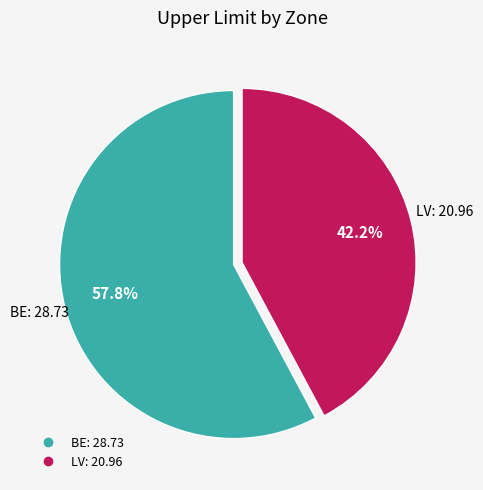

True or false: LV accounts for 42% of the total.

True